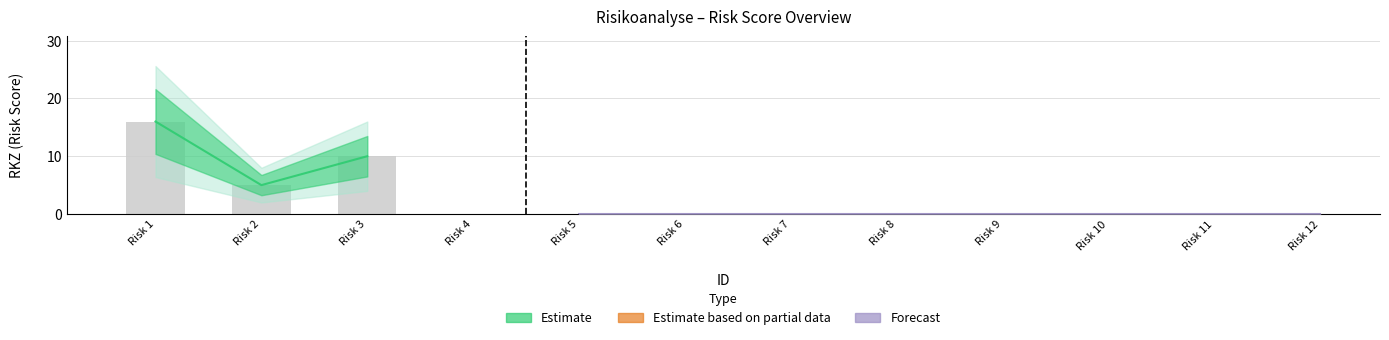

At which category is the sum across all series the highest?

1